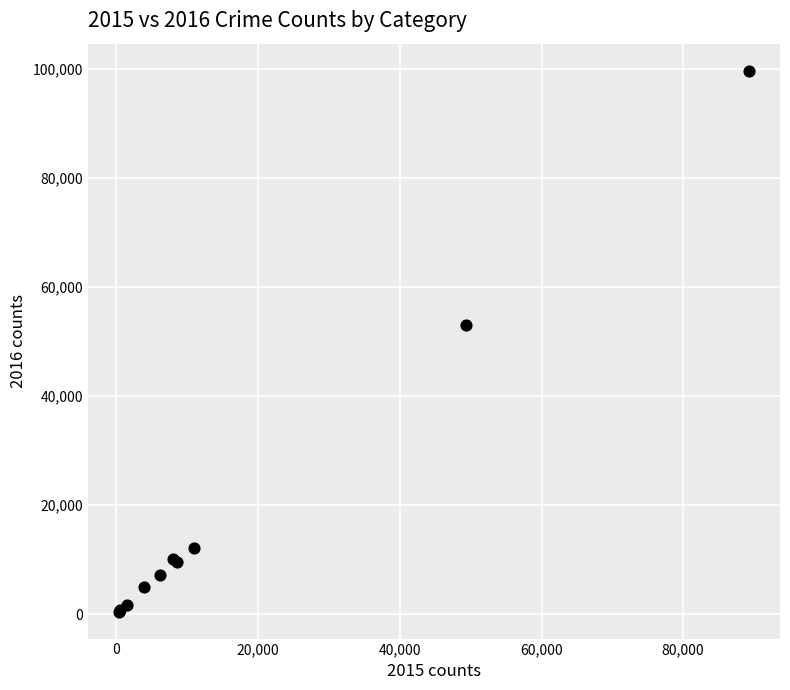

What Y value in the scatter plot is closest to 50053?

53069